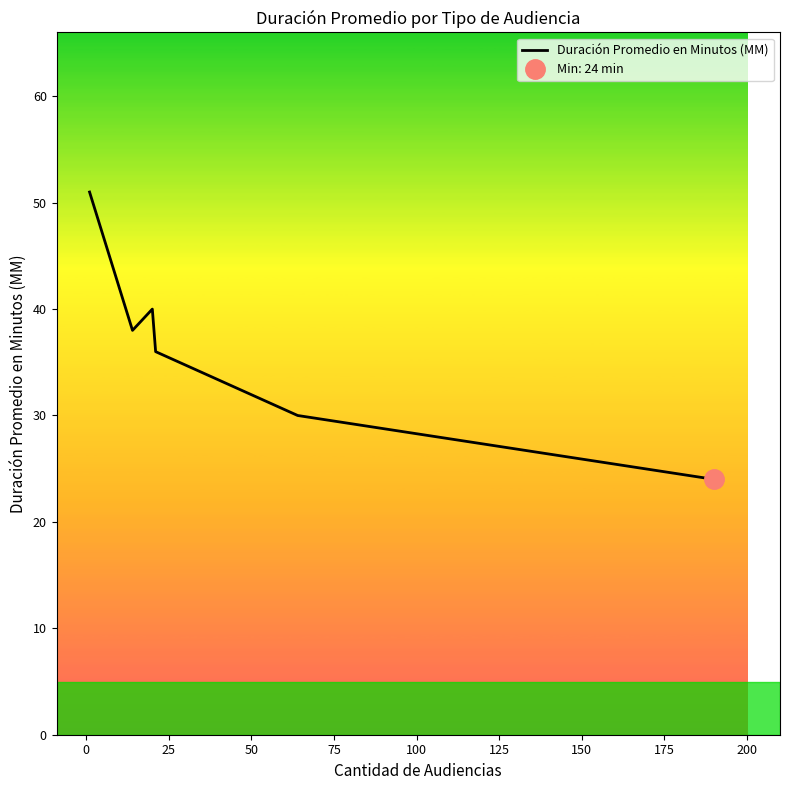

What is the highest value of the Duración Promedio en Minutos (MM) series?

51